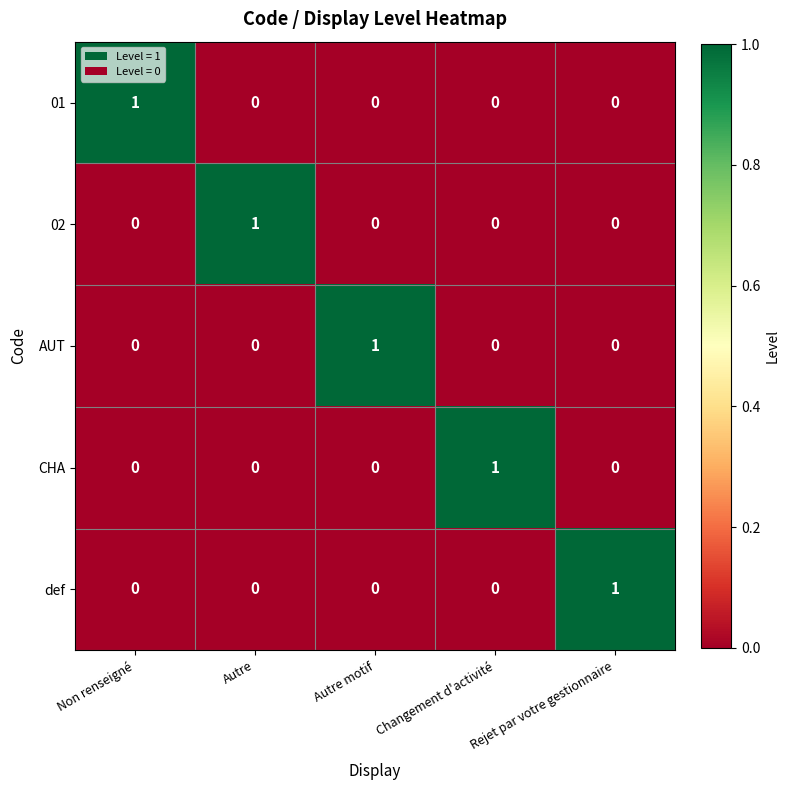

How many 02 values are between 0 and 1?

5